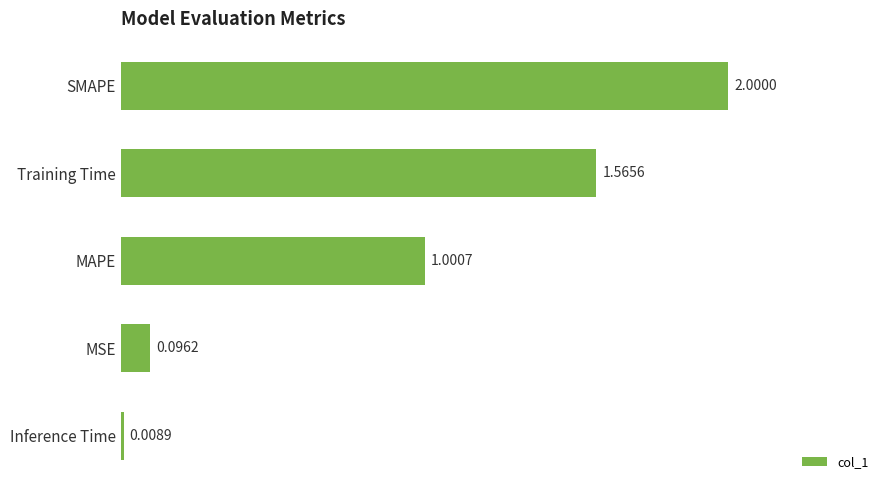

Rank the categories by value from lowest to highest.

Inference Time, MSE, MAPE, Training Time, SMAPE